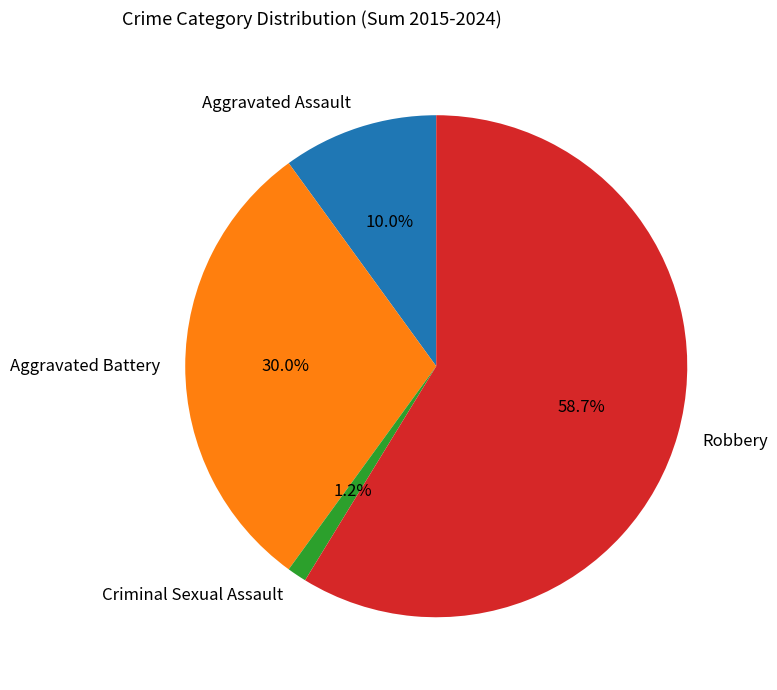

To the nearest percent, what is the combined percentage of Aggravated Battery and Criminal Sexual Assault?

31%